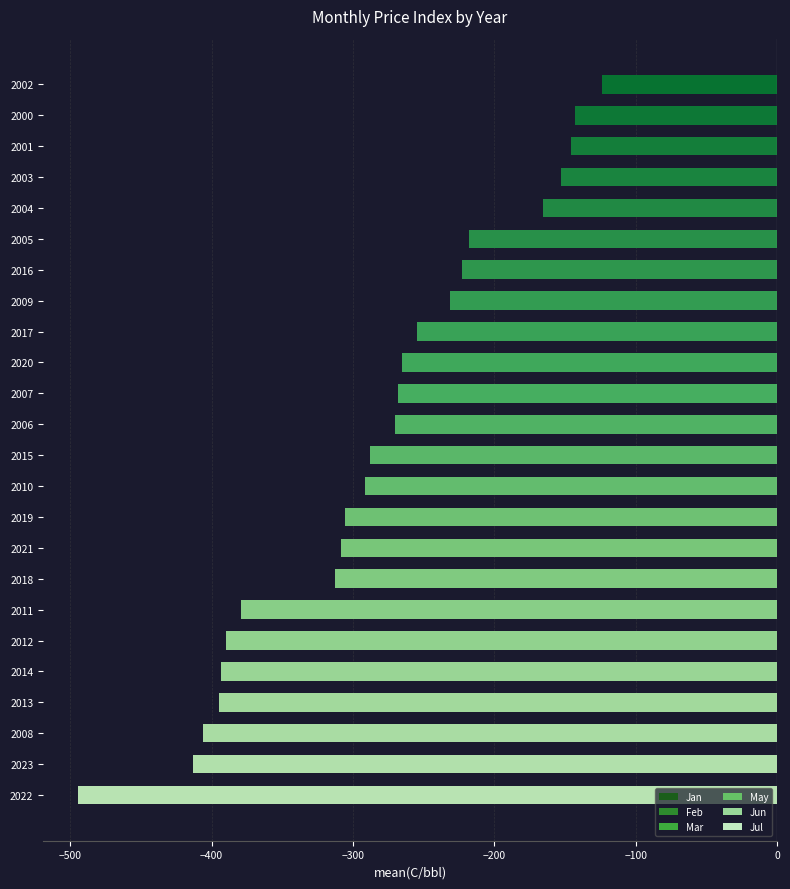

How many values exceed -270?

11